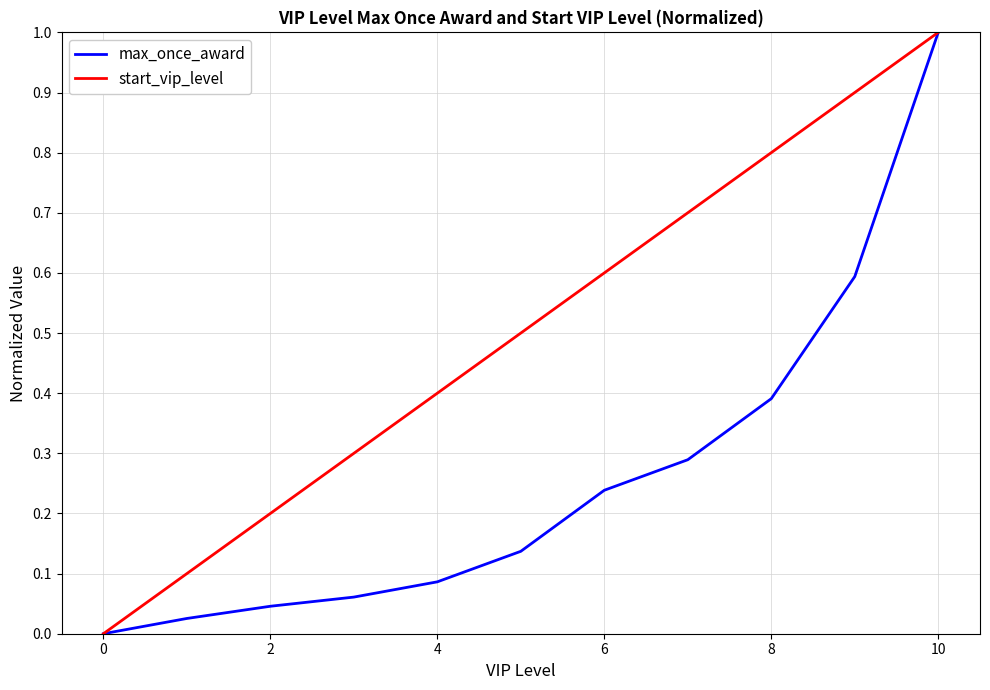

Which series has the largest total across all categories?

start_vip_level